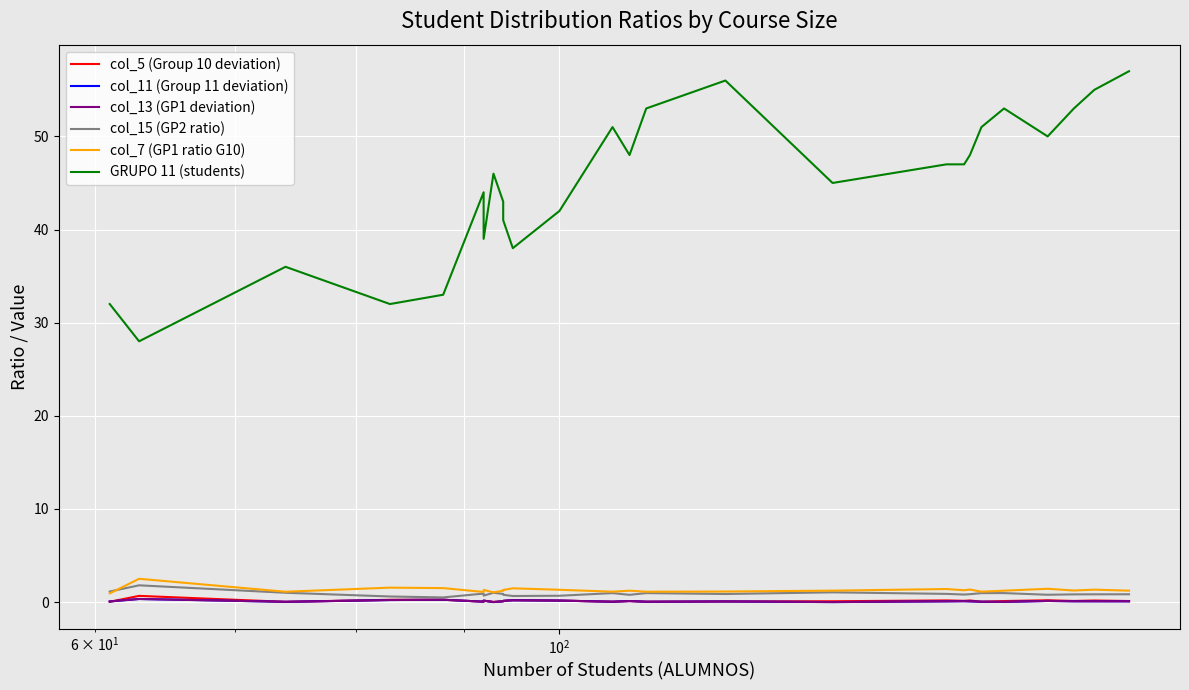

Reading left to right, list all the values displayed in this chart.

col_5 (Group 10 deviation): 0.0	0.7	0.0	0.2	0.2	0.0	0.2	0.0	0.1	0.1	0.2	0.2	0.0	0.1	0.0	0.1	0.1	0.2	0.1	0.2	0.0	0.1	0.2	0.1	0.2	0.1
col_11 (Group 11 deviation): 0.1	0.3	0.0	0.2	0.2	0.0	0.2	0.0	0.1	0.1	0.2	0.2	0.0	0.1	0.0	0.1	0.0	0.1	0.1	0.1	0.0	0.0	0.1	0.1	0.1	0.1
col_13 (GP1 deviation): 0.1	0.3	0.0	0.2	0.2	0.0	0.2	0.0	0.1	0.1	0.2	0.2	0.0	0.1	0.0	0.1	0.0	0.1	0.1	0.1	0.0	0.0	0.1	0.1	0.1	0.1
col_15 (GP2 ratio): 1.1	1.8	1.0	0.6	0.5	0.9	0.7	1.0	0.9	0.8	0.7	0.7	1.0	0.8	1.0	0.9	1.0	0.9	0.8	0.8	1.0	1.0	0.8	0.8	0.8	0.8
col_7 (GP1 ratio G10): 0.9	2.5	1.1	1.6	1.5	1.1	1.3	1.0	1.2	1.3	1.5	1.3	1.1	1.2	1.1	1.1	1.2	1.4	1.3	1.3	1.1	1.2	1.4	1.2	1.3	1.2
GRUPO 11 (students): 32.0	28.0	36.0	32.0	33.0	44.0	39.0	46.0	43.0	41.0	38.0	42.0	51.0	48.0	53.0	56.0	45.0	47.0	47.0	48.0	51.0	53.0	50.0	53.0	55.0	57.0